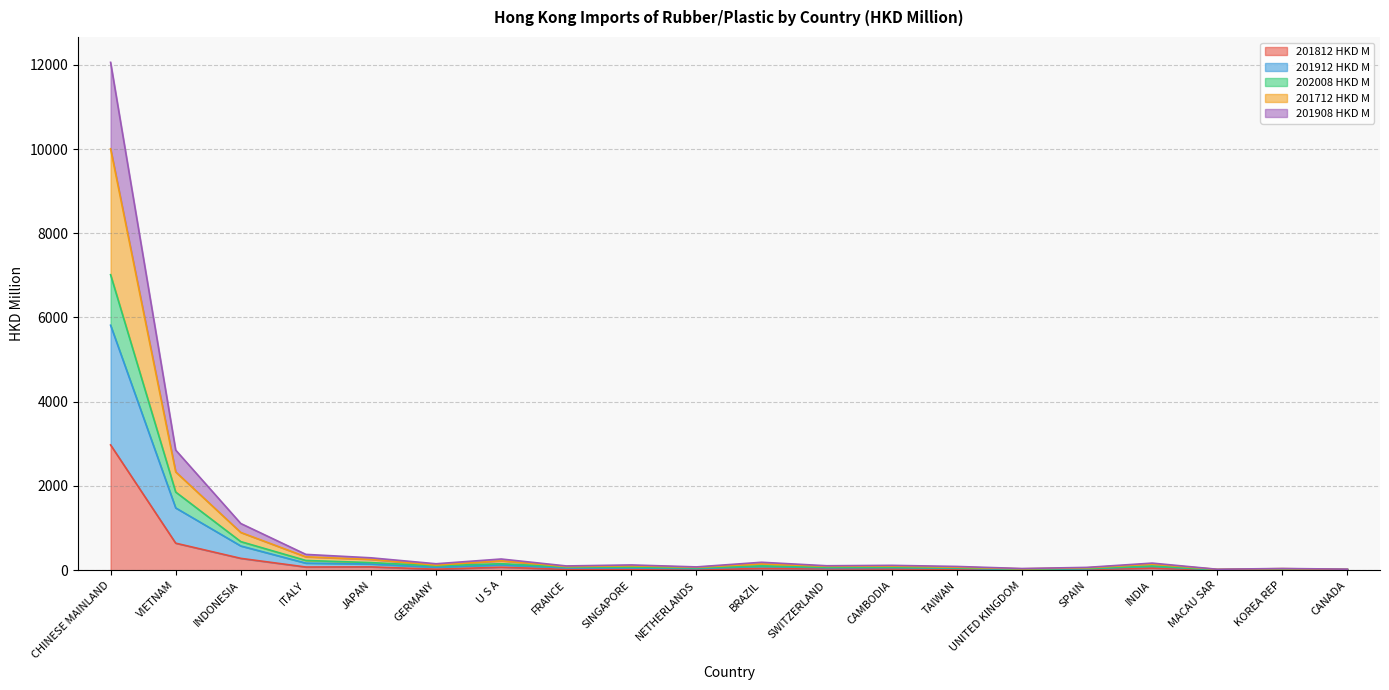

At which category is the sum across all series the highest?

CHINESE MAINLAND